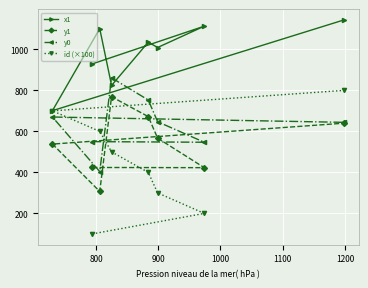

Reading left to right, what are all the values shown in this chart?

x1: 929	1113	1009	1035	824	1101	701	1144
y1: 424	423	567	672	769	307	538	640
y0: 550	547	647	753	861	404	670	644
id (×100): 100	200	300	400	500	600	700	800